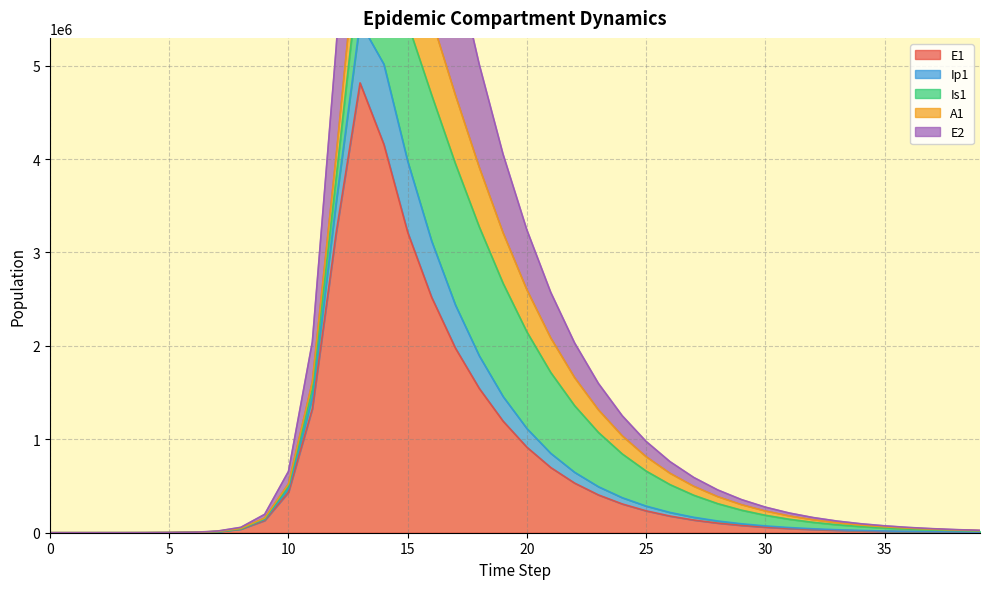

Is it true that E1 equals 1888290.1 at 0?

False